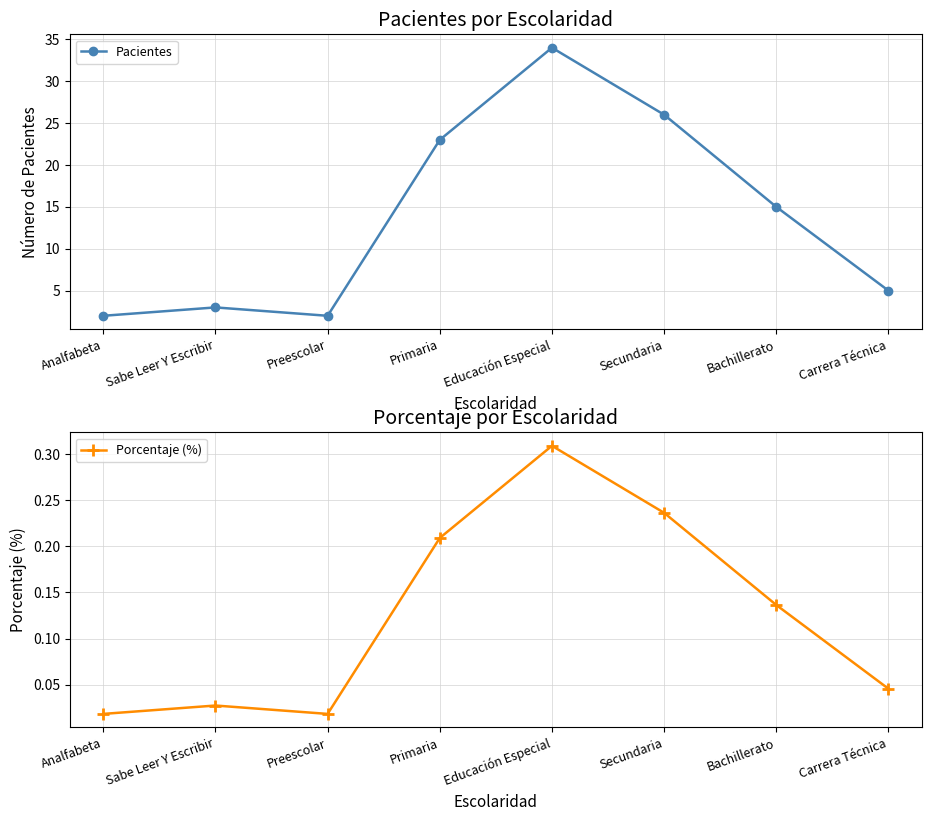

At which category does Porcentaje (%) reach its first local valley?

Preescolar